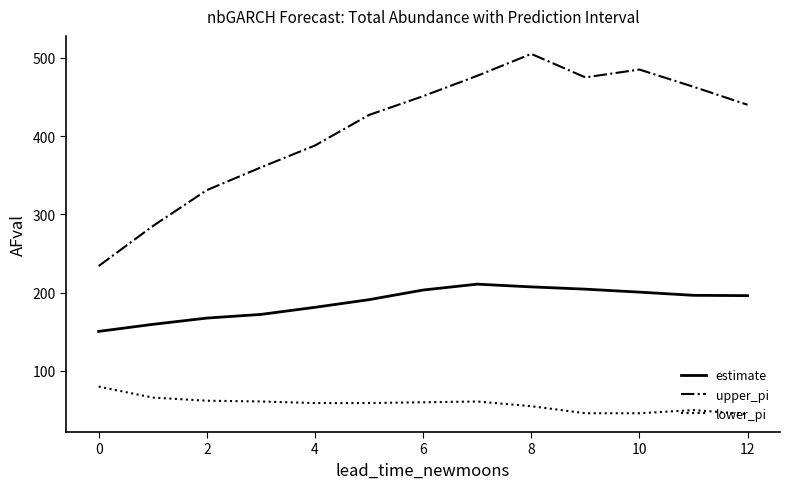

How many interior local peaks does the upper_pi series have?

2